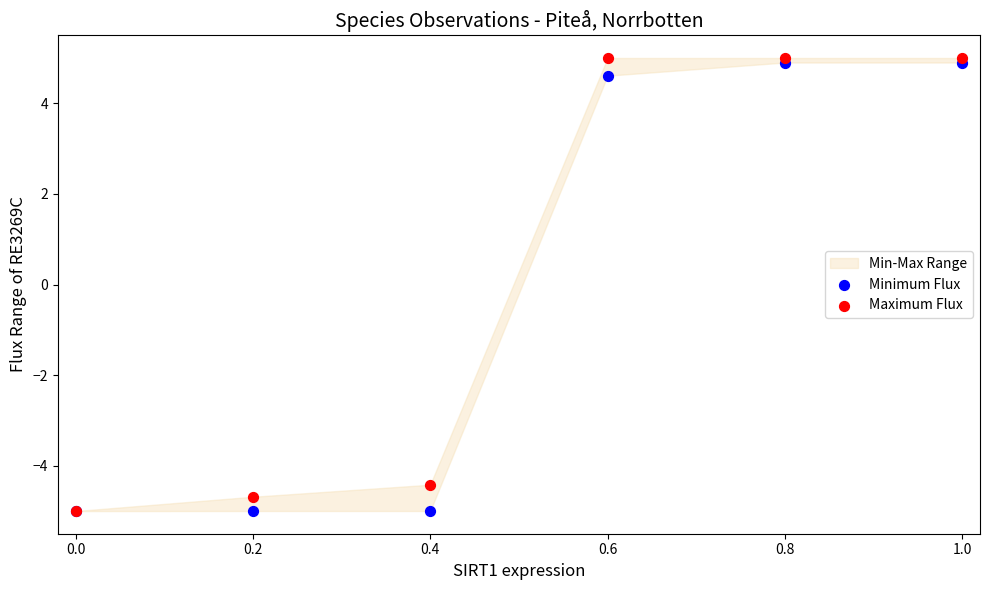

In the Minimum Flux series, what Y value is closest to 0?

4.6